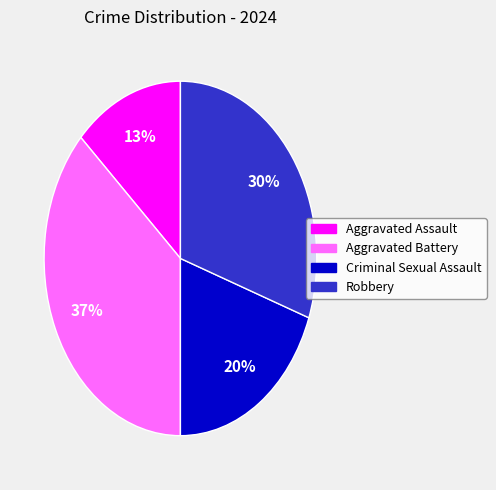

What percentage is the Criminal Sexual Assault slice, to the nearest percent?

20%